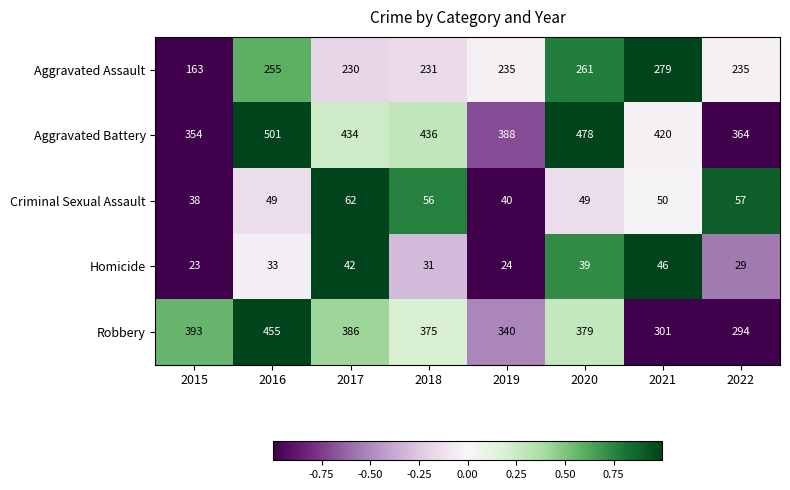

At which label does Aggravated Battery reach its minimum?

2015